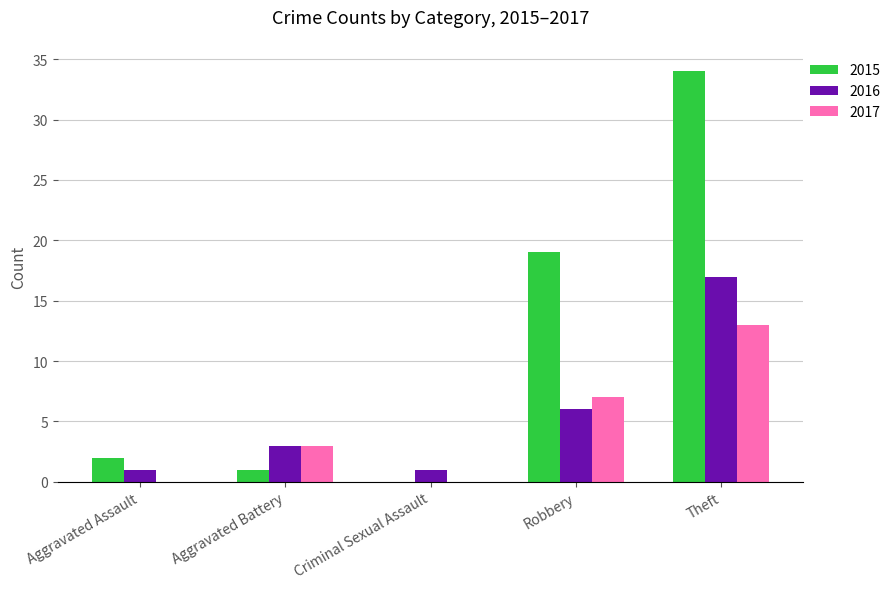

Are the bars grouped side by side (vs. stacked)?

Yes